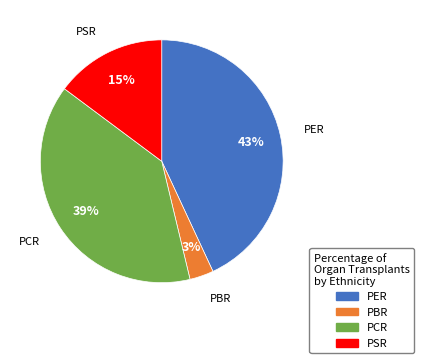

Is it true that PSR is 15% of the pie?

True